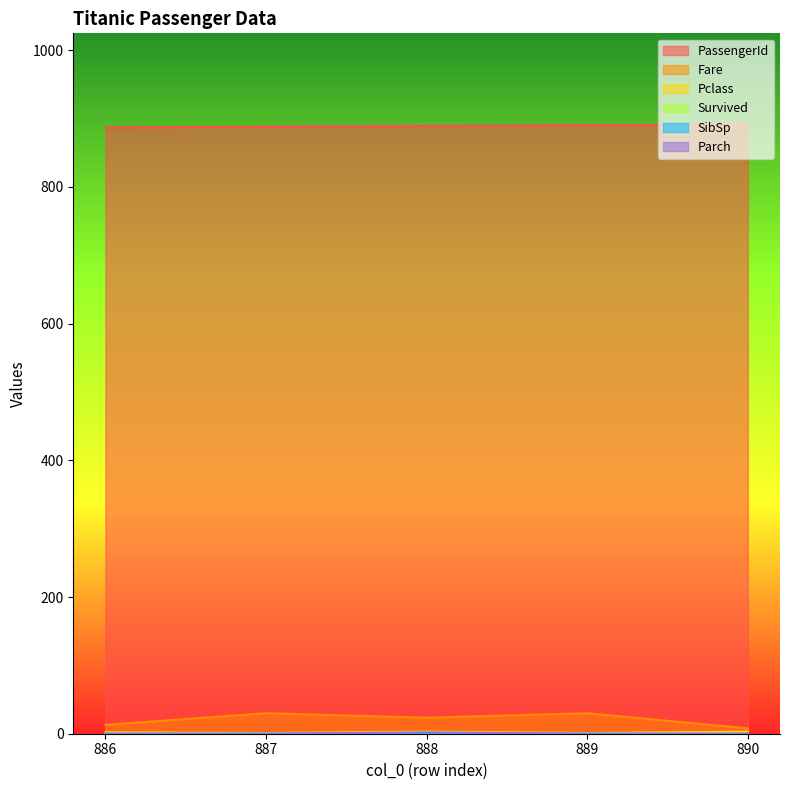

What is the difference between the Fare values at 886 and 889?

17.0